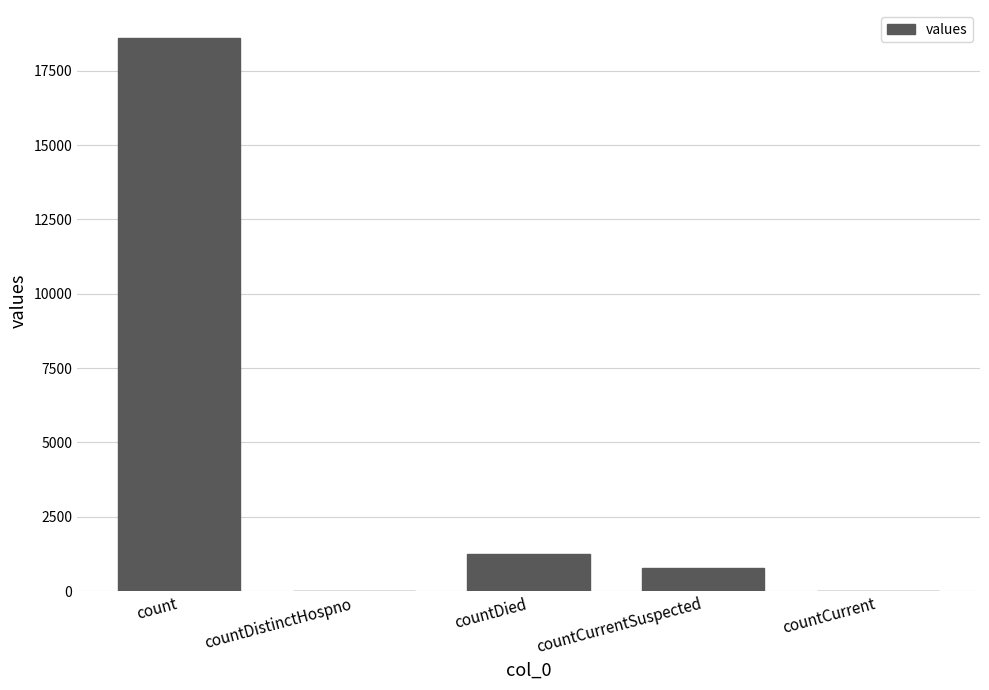

Reading left to right, list all the values displayed in this chart.

18615	0	1250	789	0